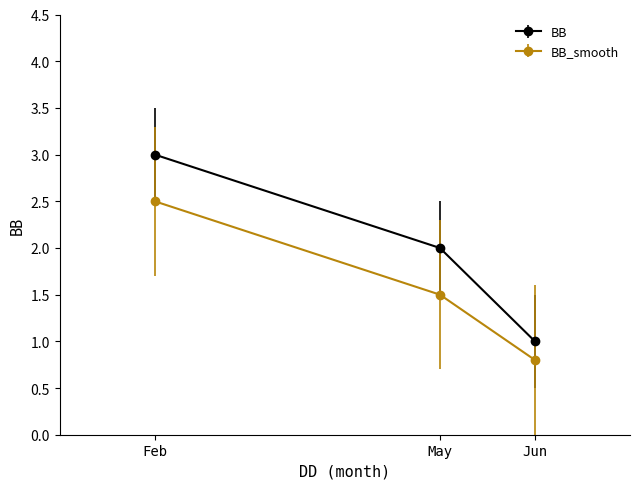

What is the approximate value of BB at Jun?

1.0